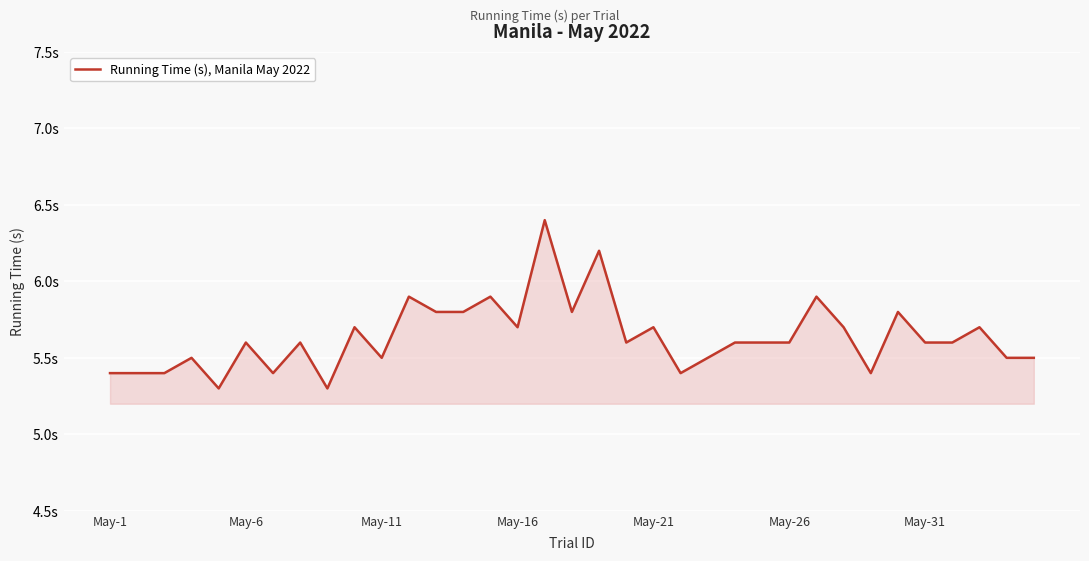

What is the difference between the second highest and second lowest values?

0.9